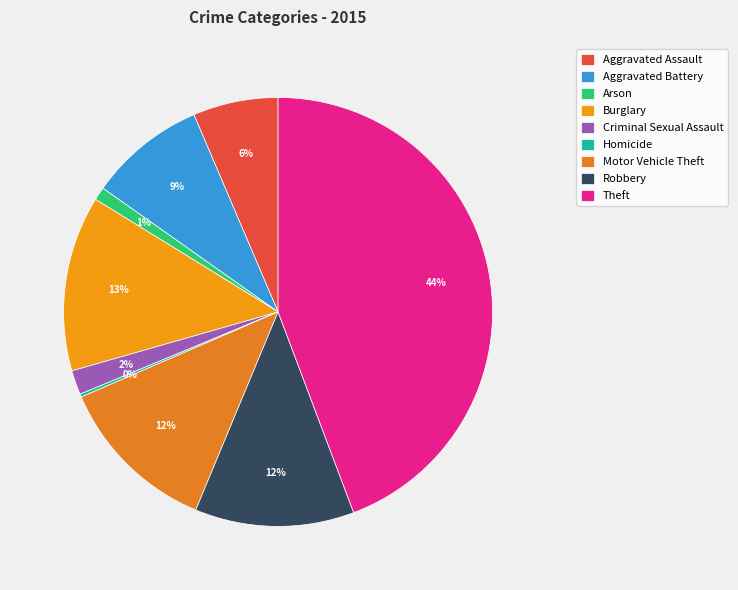

Rank the categories by value from lowest to highest.

Homicide, Arson, Criminal Sexual Assault, Aggravated Assault, Aggravated Battery, Robbery, Motor Vehicle Theft, Burglary, Theft